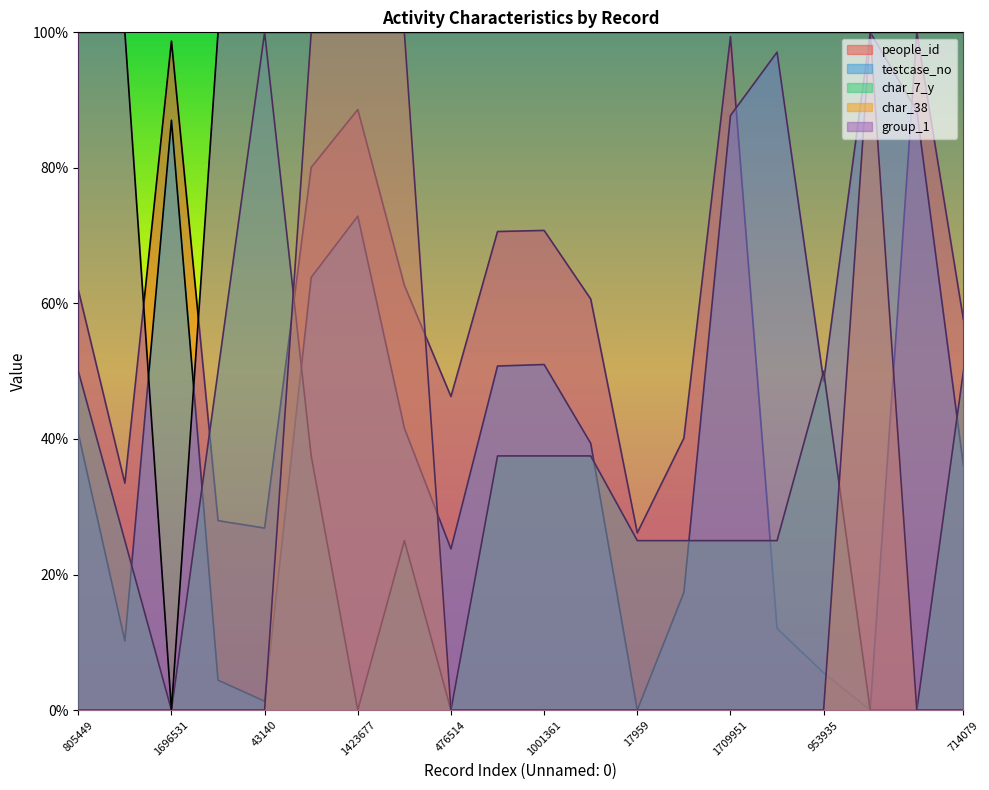

Does the chart display data point markers on the line(s)?

No